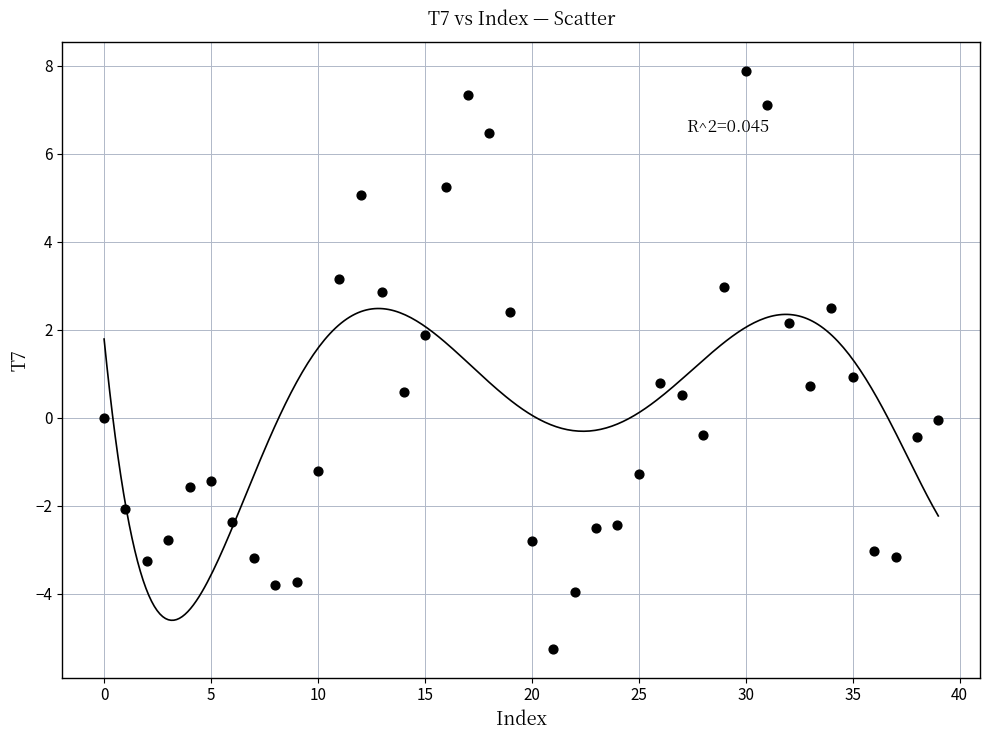

What is the range of Y values (max minus min)?

13.1